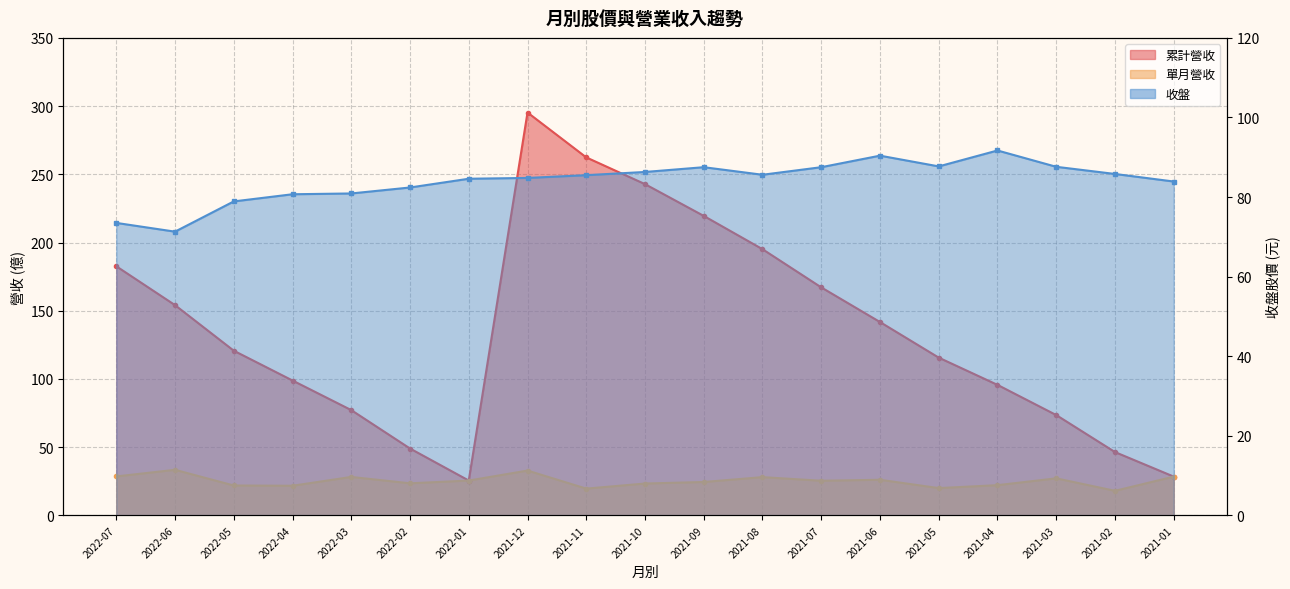

Reading left to right, extract all data points from this chart.

累計營收: 182.6	154.1	120.7	98.8	77.2	49.0	25.5	295.3	262.4	242.8	219.5	195.1	167.1	141.7	115.6	95.6	73.5	46.4	28.4
單月營收: 28.5	33.4	21.9	21.7	28.2	23.5	25.5	32.8	19.6	23.3	24.4	28.0	25.4	26.1	20.0	22.1	27.1	18.0	28.4
收盤: 73.5	71.3	78.9	80.7	80.9	82.4	84.6	84.8	85.5	86.3	87.5	85.6	87.5	90.4	87.7	91.7	87.6	85.8	83.9